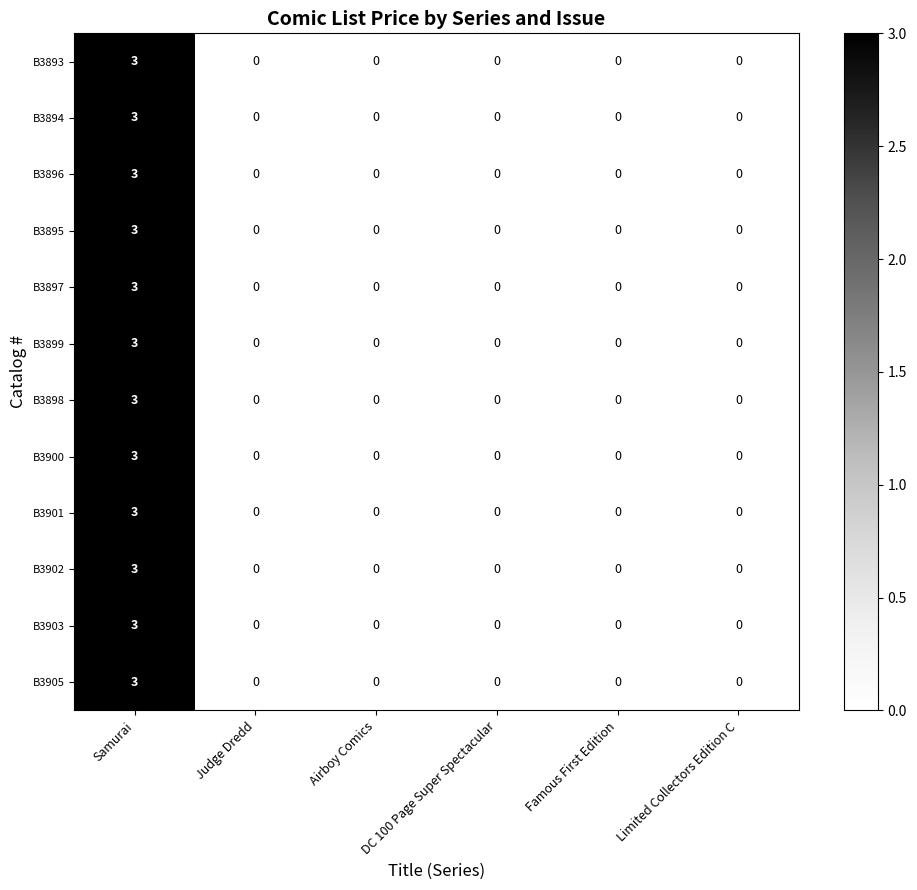

The value of B3896 at Airboy Comics is 0. True or false?

True